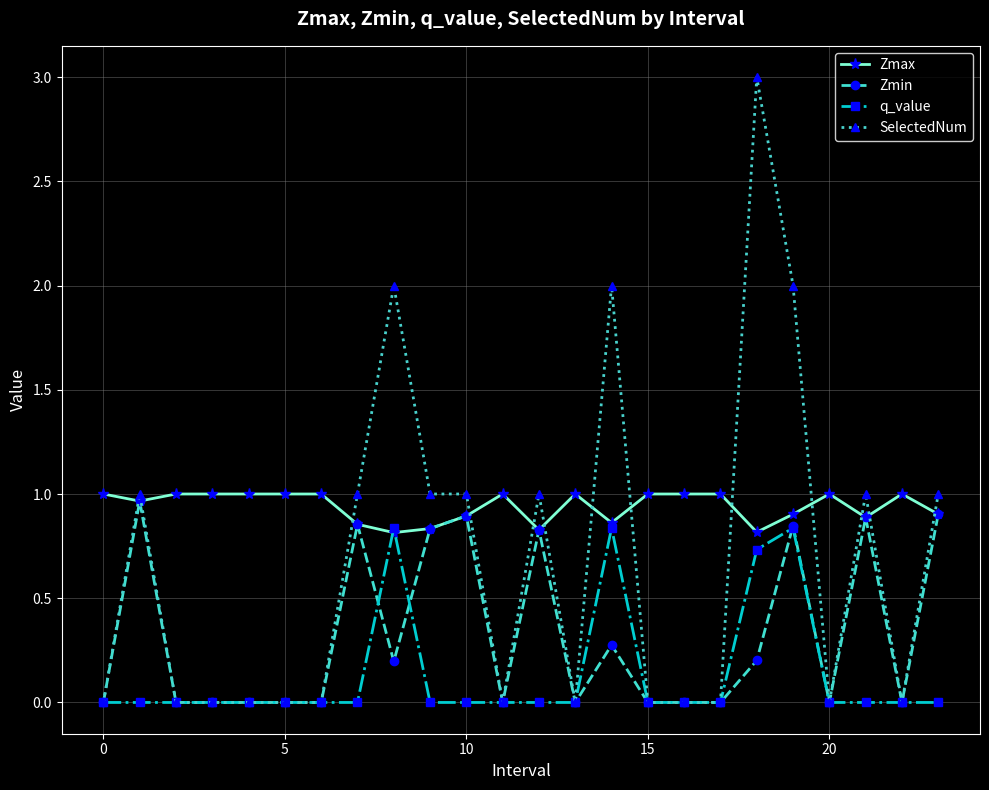

What is the maximum value shown in the chart?

3.0